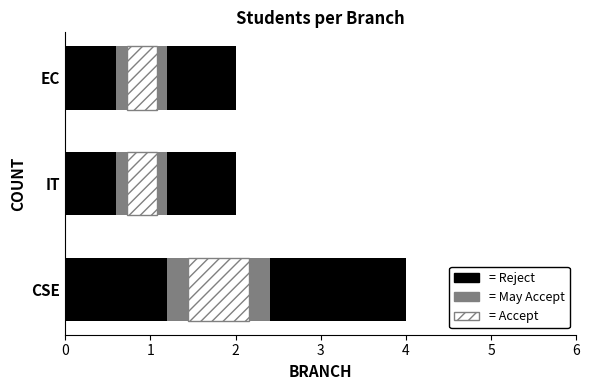

The value at EC is 2. True or false?

True